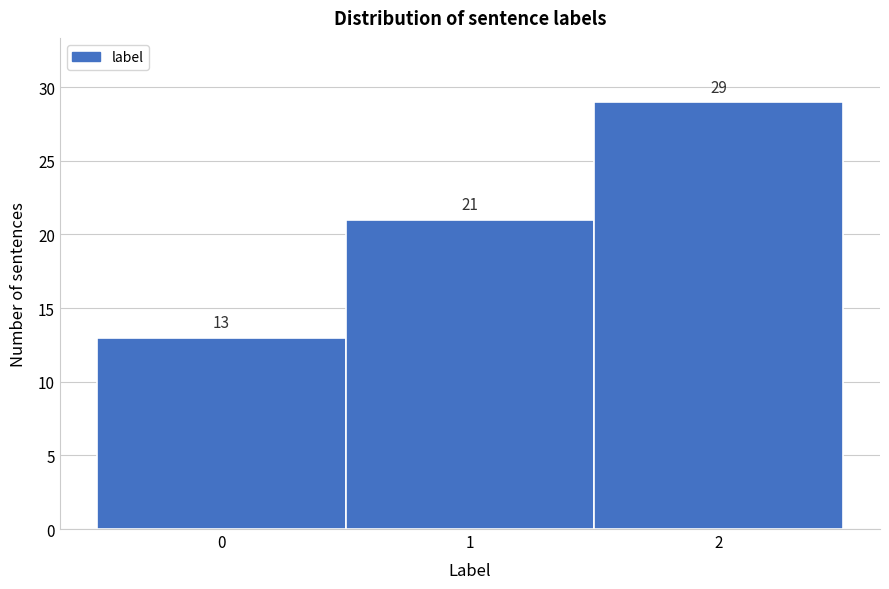

Reading left to right, list every bar in this chart as the range it spans on the x-axis followed by its height.

-0.5 to 0.5: 13
0.5 to 1.5: 21
1.5 to 2.5: 29